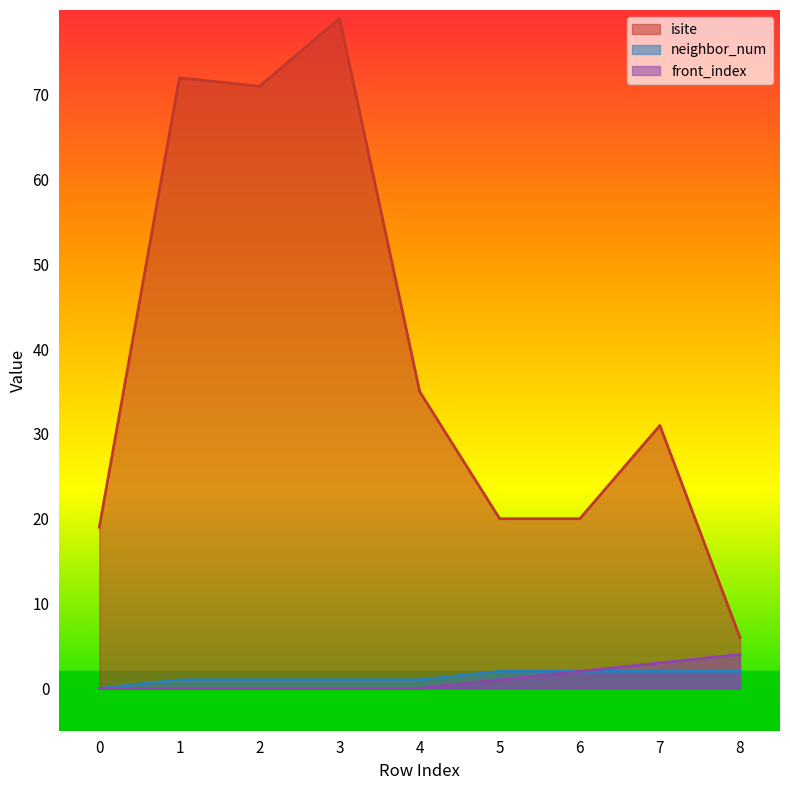

Rank the series at 7 from highest to lowest value.

isite, front_index, neighbor_num